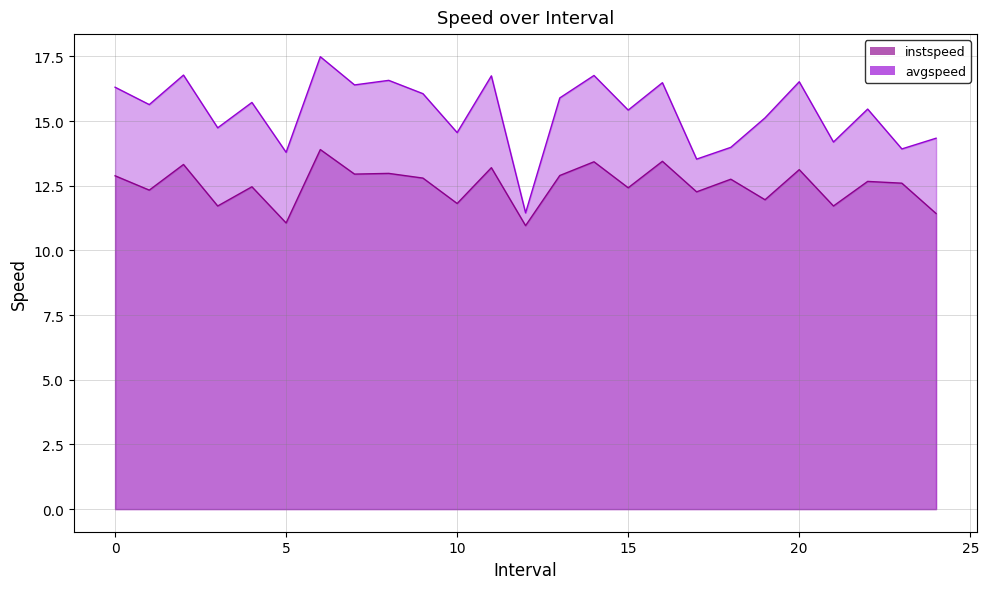

What position from the left is 12.0?

13